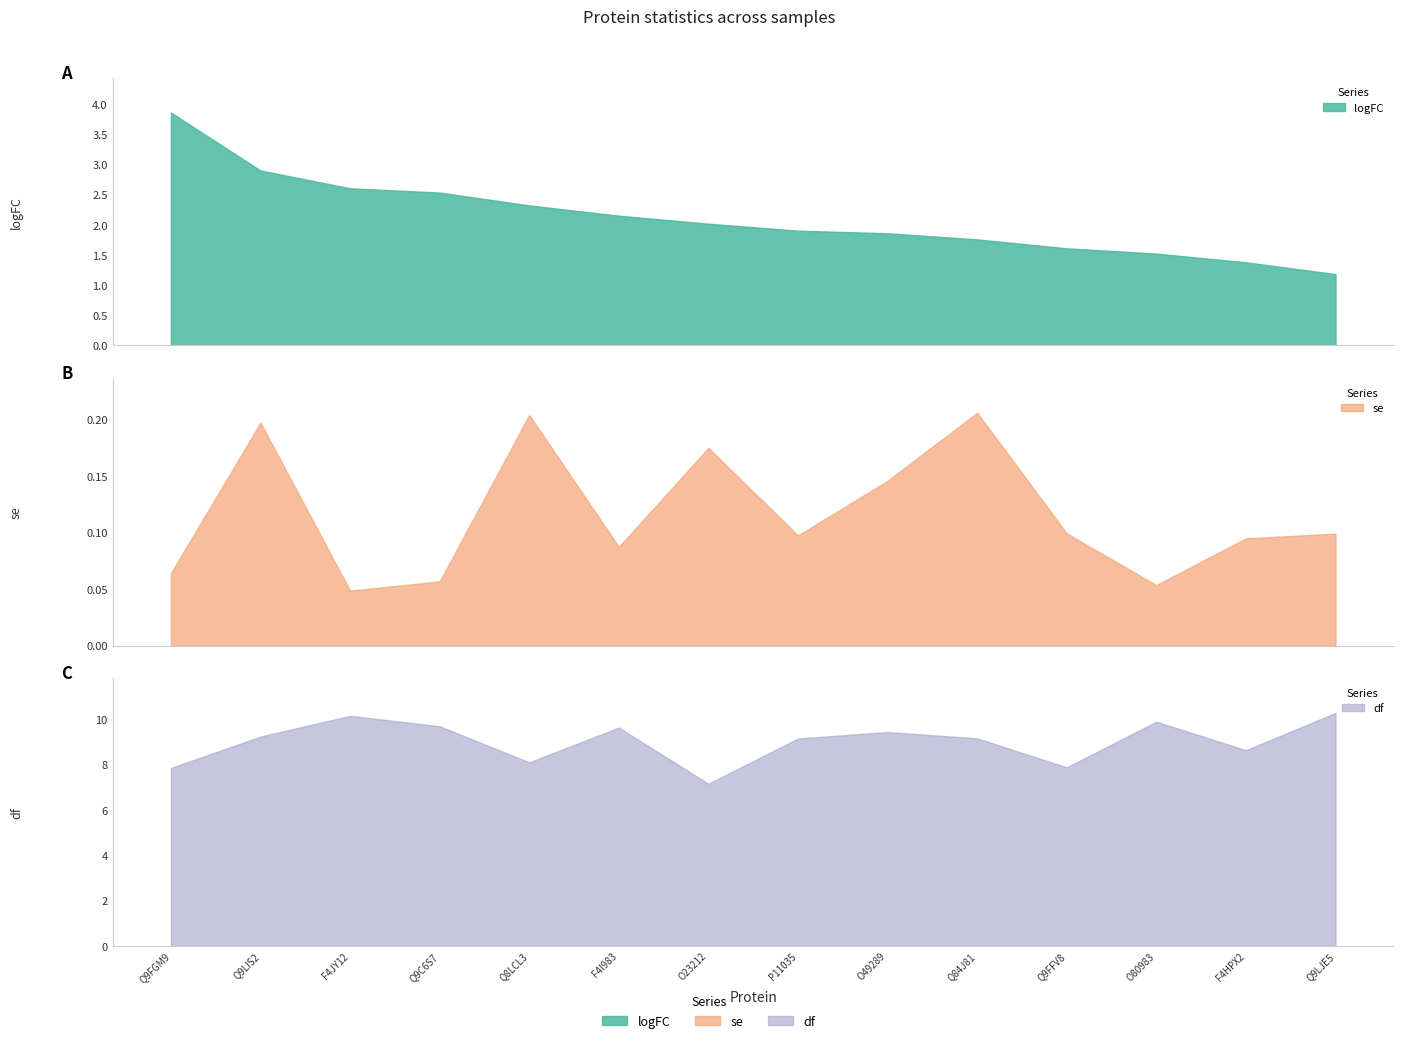

How many se values are between 0 and 1?

14